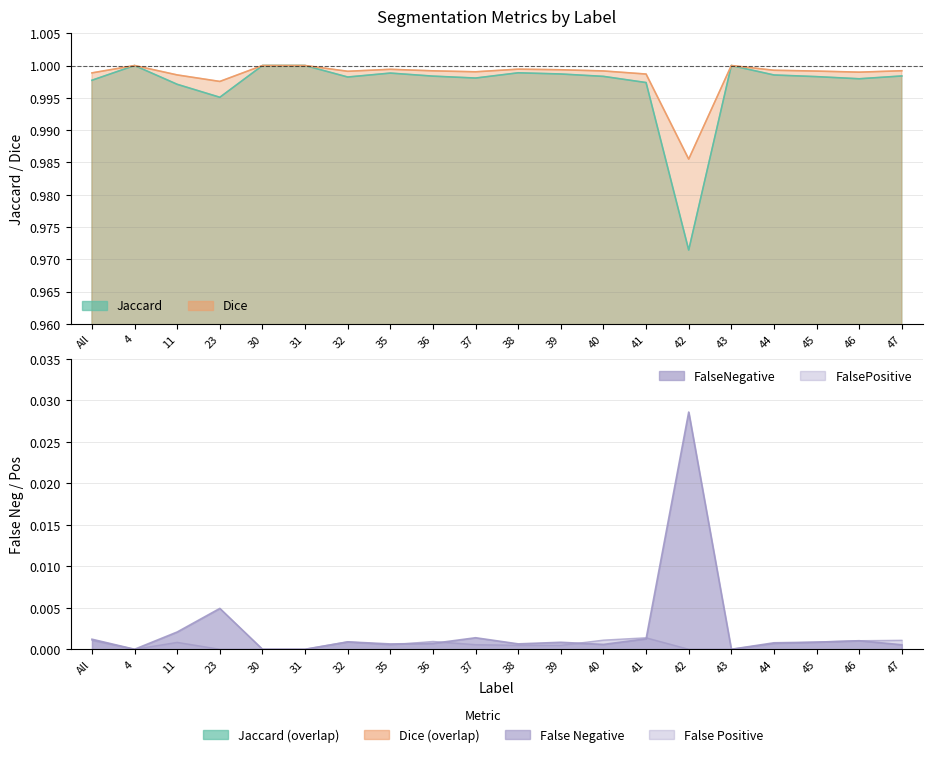

What is the label of the 15th point from the left?

42